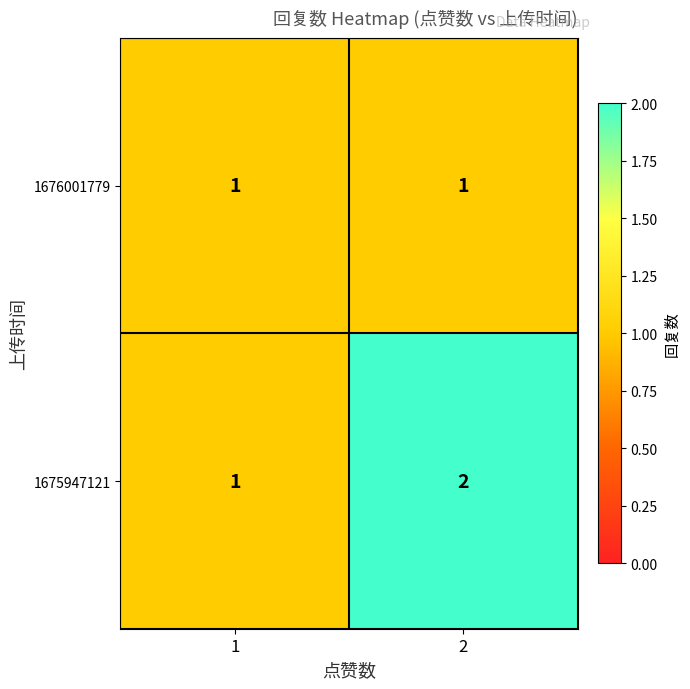

How many distinct data groups are displayed?

2